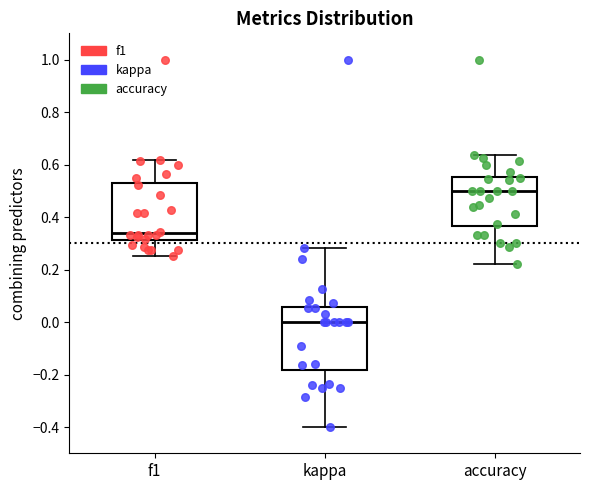

Reading left to right, read every box against the y-axis: the position of its median line, the range the box covers, and the ends of its whiskers. The values are not printed on the chart, so give them approximately, as read against the axis.

f1: median 0.34, box 0.32 to 0.52, whiskers 0.26 to 0.62
kappa: median 0.00, box -0.18 to 0.06, whiskers -0.40 to 0.28
accuracy: median 0.50, box 0.36 to 0.56, whiskers 0.22 to 0.64